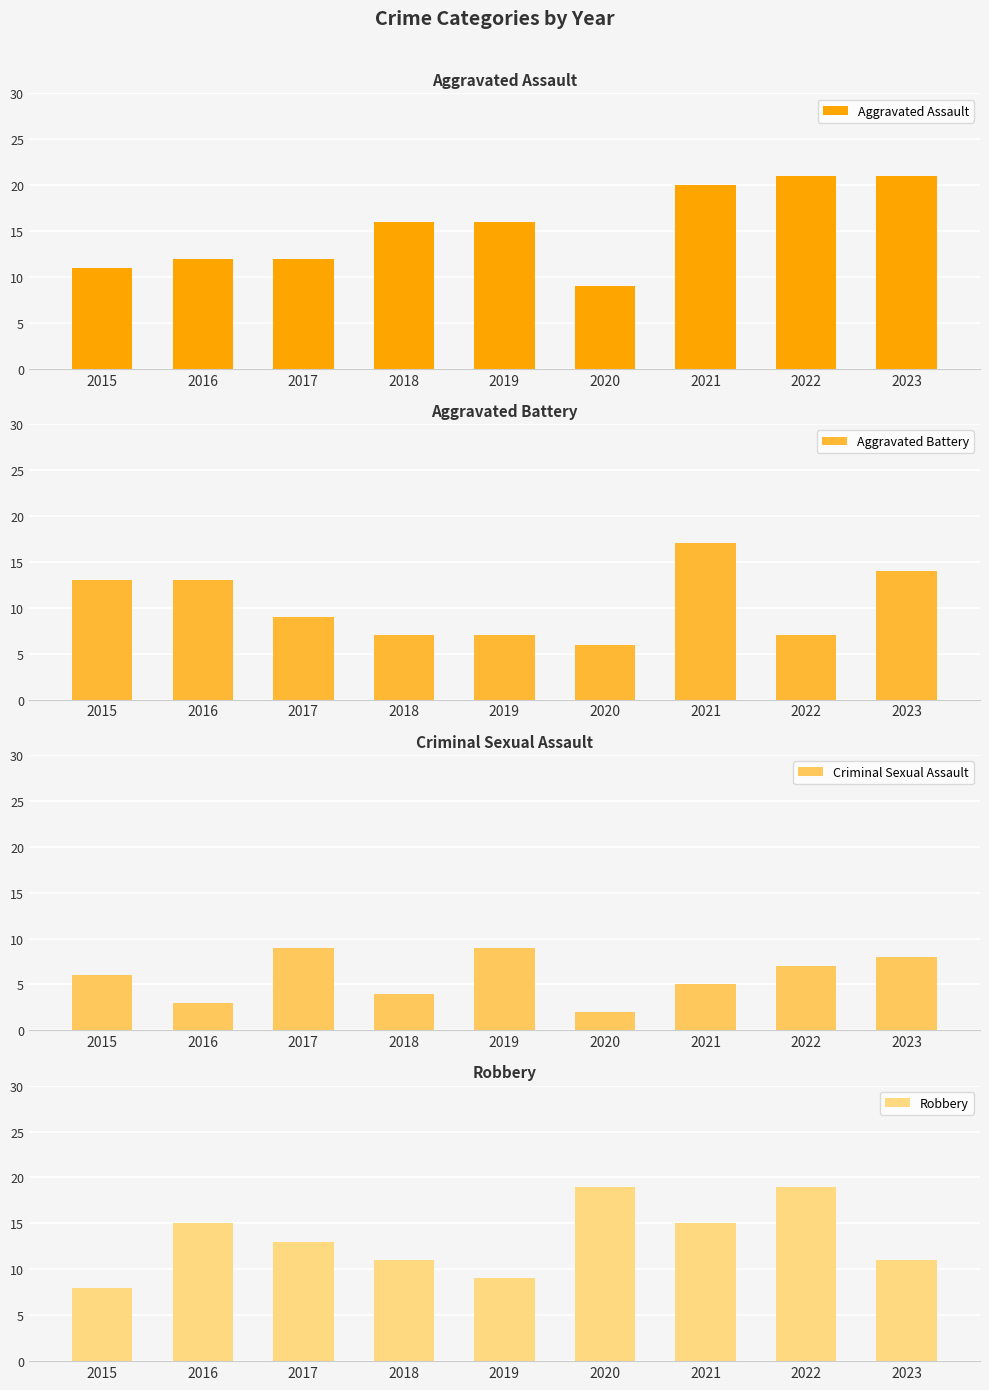

At how many categories does at least one series exceed 15?

6